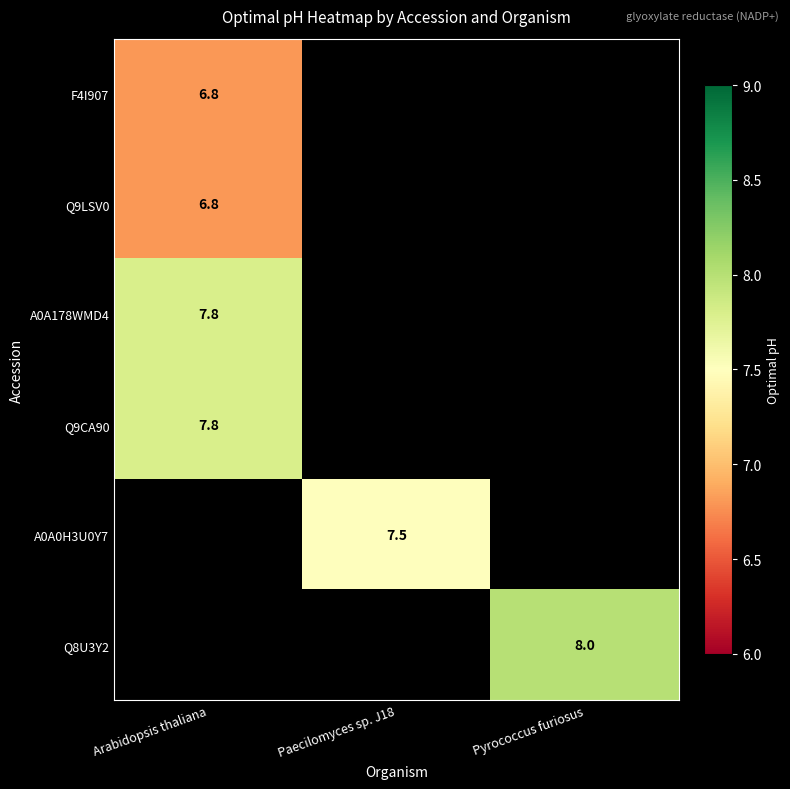

Is it true that Q9CA90 equals 7.8 at Arabidopsis thaliana?

True